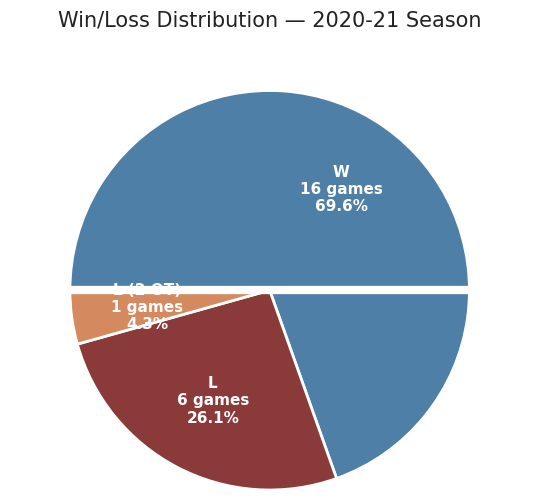

Does any single category account for the majority?

Yes